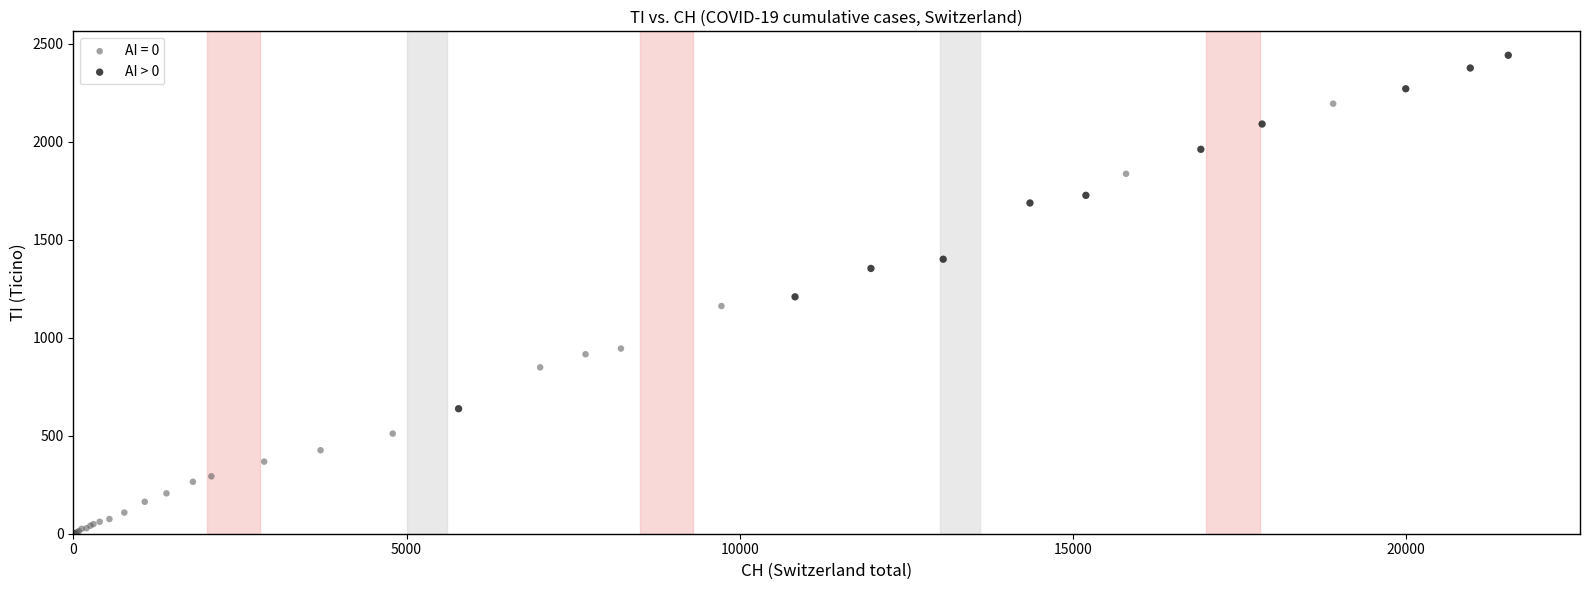

Which series has the largest Y range (max minus min)?

AI = 0